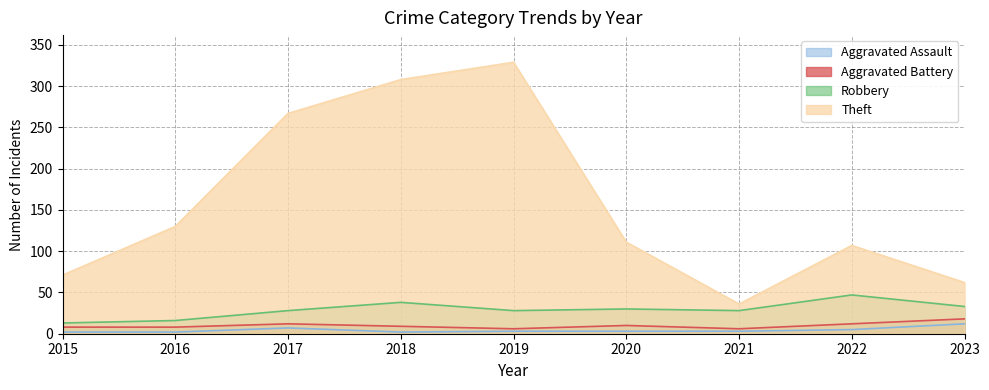

Reading right to left, list all the values displayed in this chart.

Aggravated Assault: 2023=12	2022=5	2021=3	2020=3	2019=3	2018=2	2017=7	2016=2	2015=2
Aggravated Battery: 2023=18	2022=12	2021=6	2020=10	2019=6	2018=9	2017=12	2016=8	2015=8
Robbery: 2023=33	2022=47	2021=28	2020=30	2019=28	2018=38	2017=28	2016=16	2015=13
Theft: 2023=62	2022=107	2021=36	2020=111	2019=329	2018=308	2017=267	2016=130	2015=71